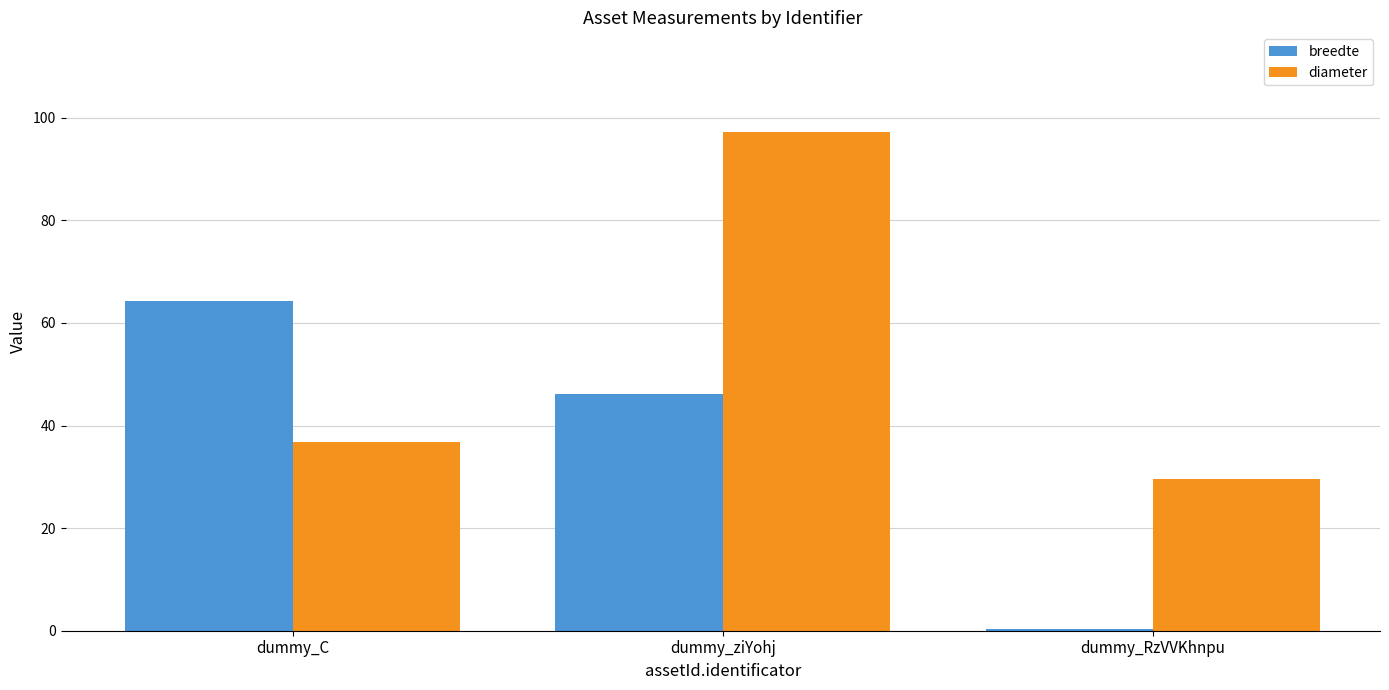

Reading right to left, what are all the values shown in this chart?

breedte: 0.3	46.1	64.2
diameter: 29.5	97.2	36.8